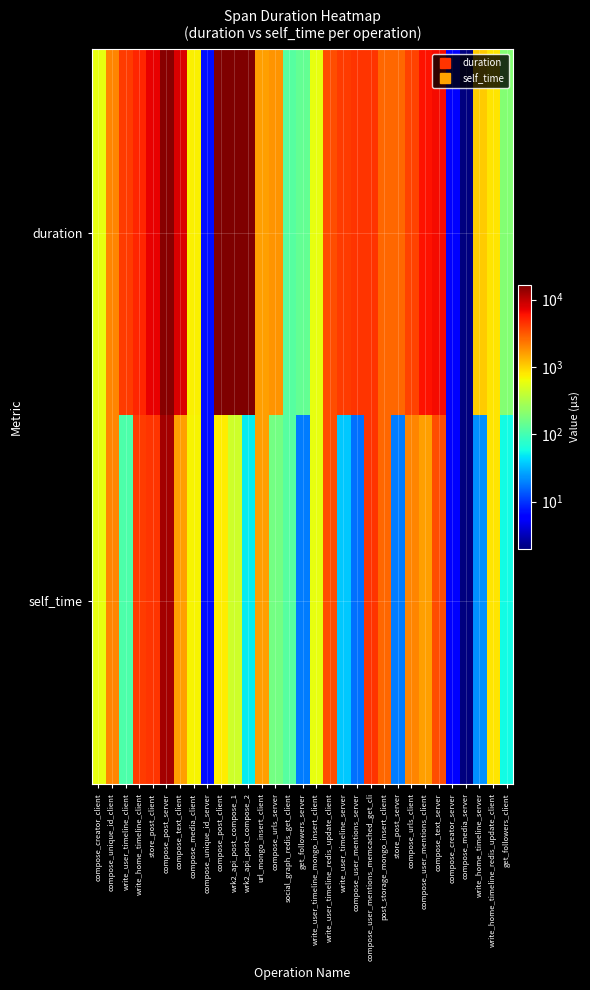

Between write_home_timeline_redis_update_client and write_user_timeline_server, which is larger?

write_user_timeline_server